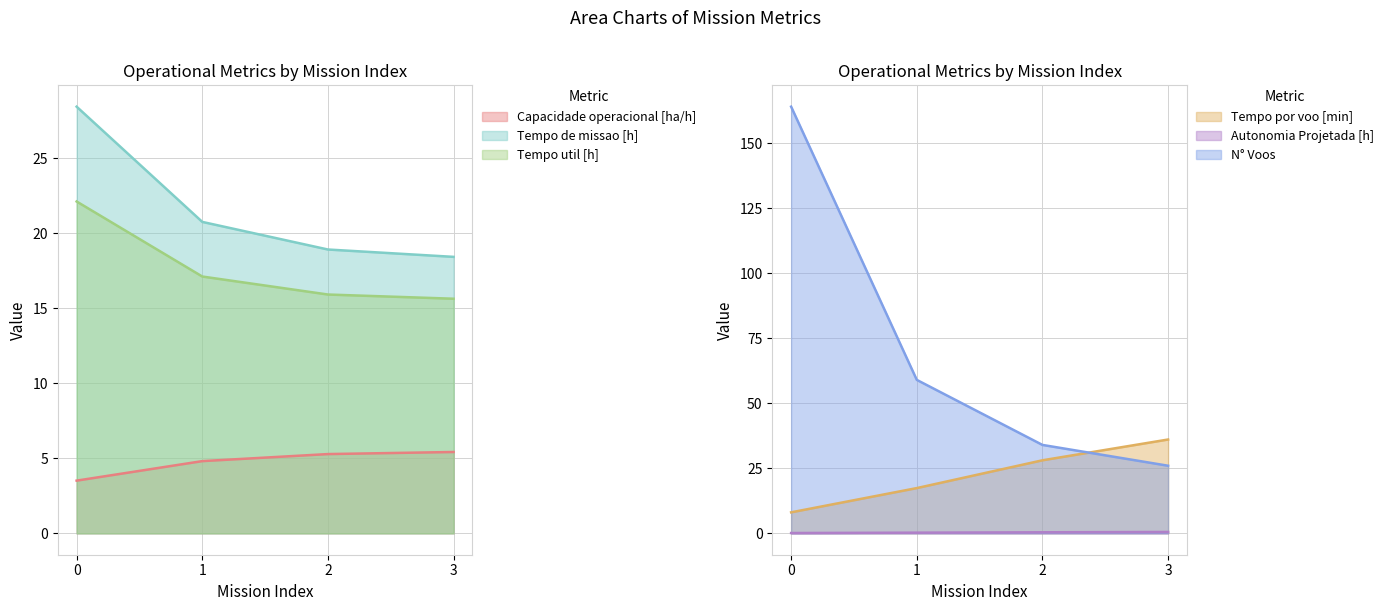

At which label does Capacidade operacional [ha/h] first exceed 5?

2